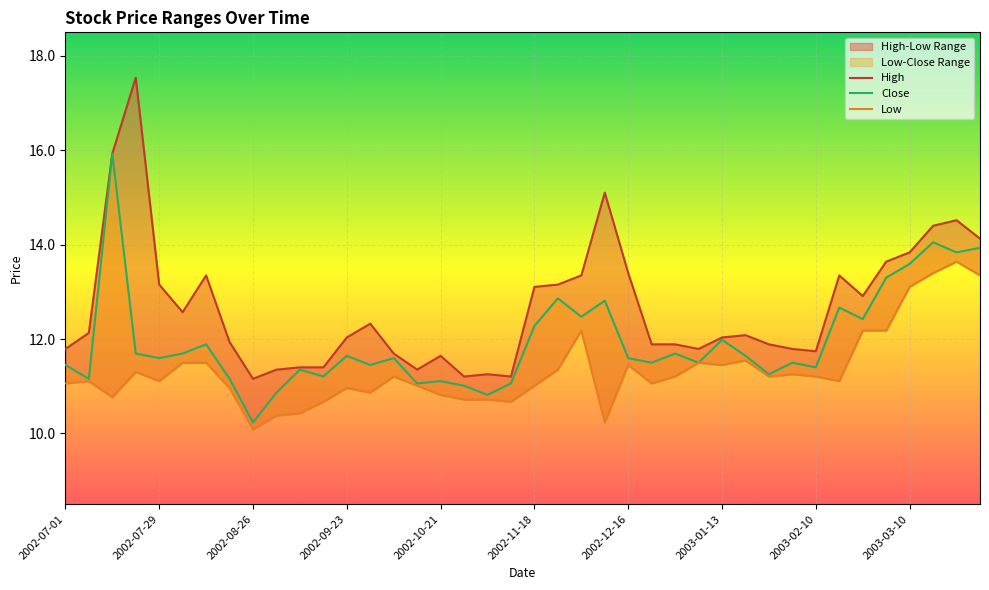

True or false: High and Low cross at least once.

False